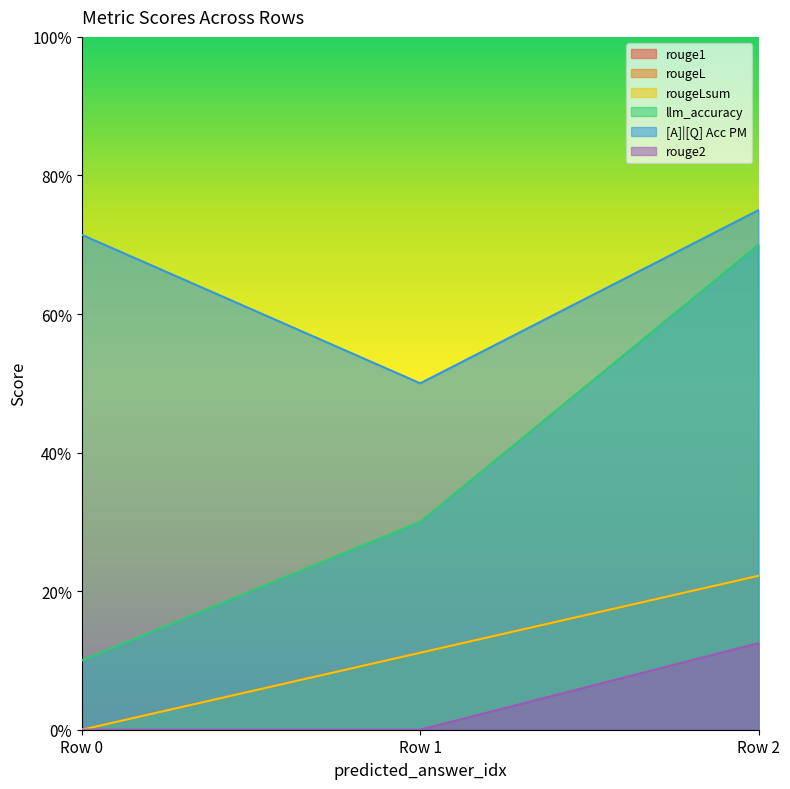

The rougeLsum series shows 0.2 at Row 2. True or false?

True